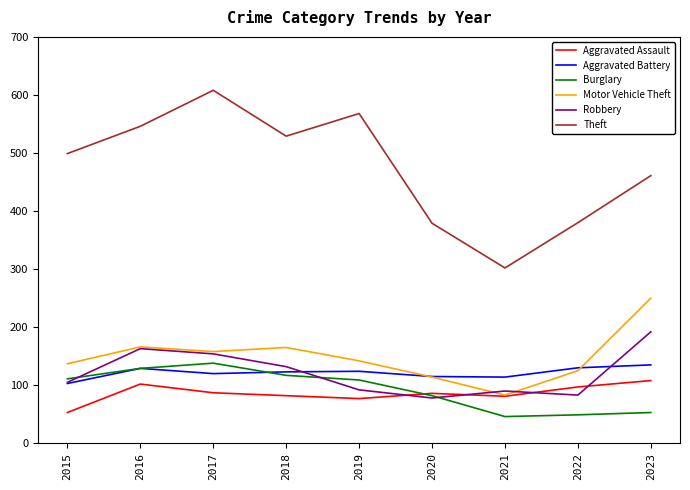

What is the difference between the maximum and second lowest values in the Robbery series?

109